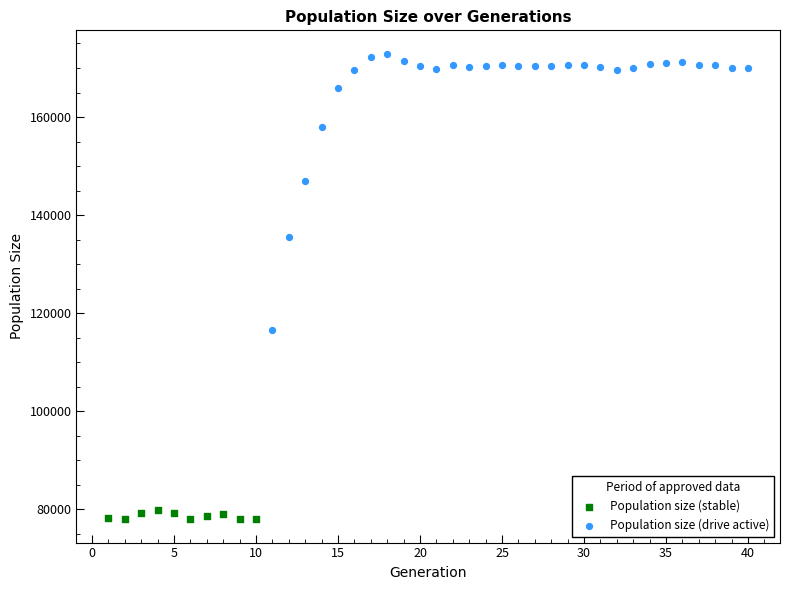

Which series reaches the maximum Y coordinate?

Population size (drive active)